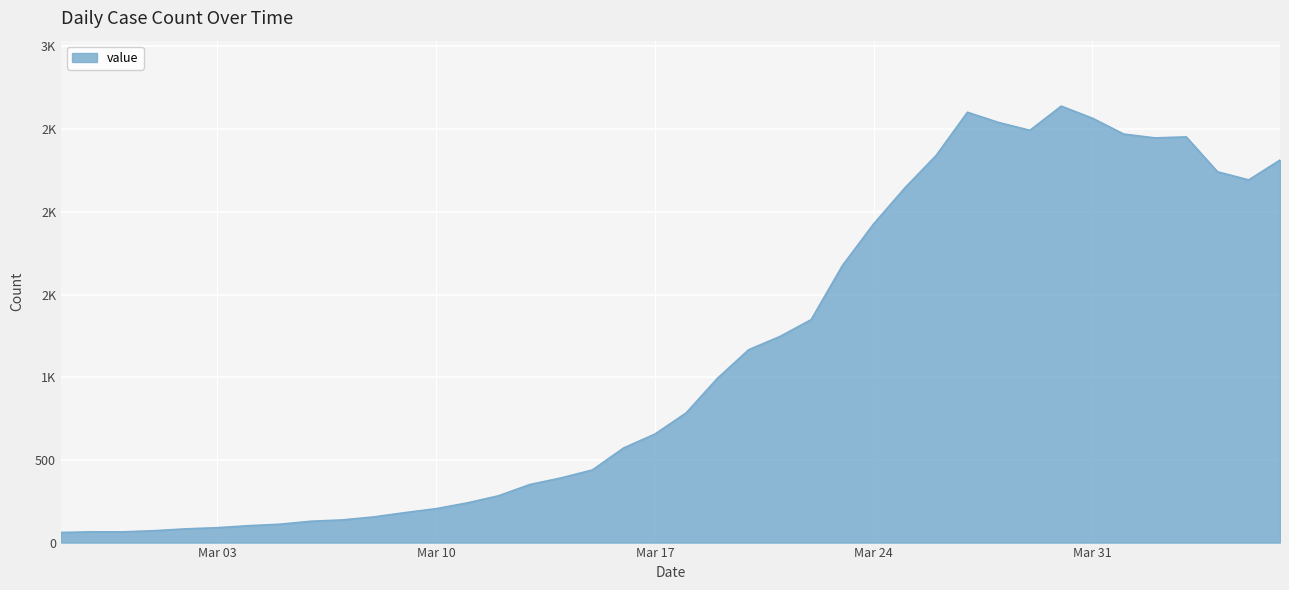

Is this an area chart (filled region under the line)?

Yes